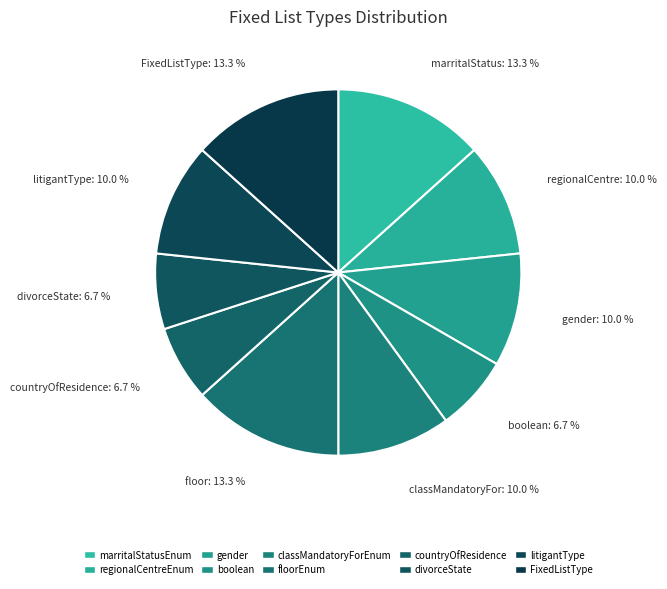

Combined, what portion of the pie is regionalCentreEnum and gender?

20.0%